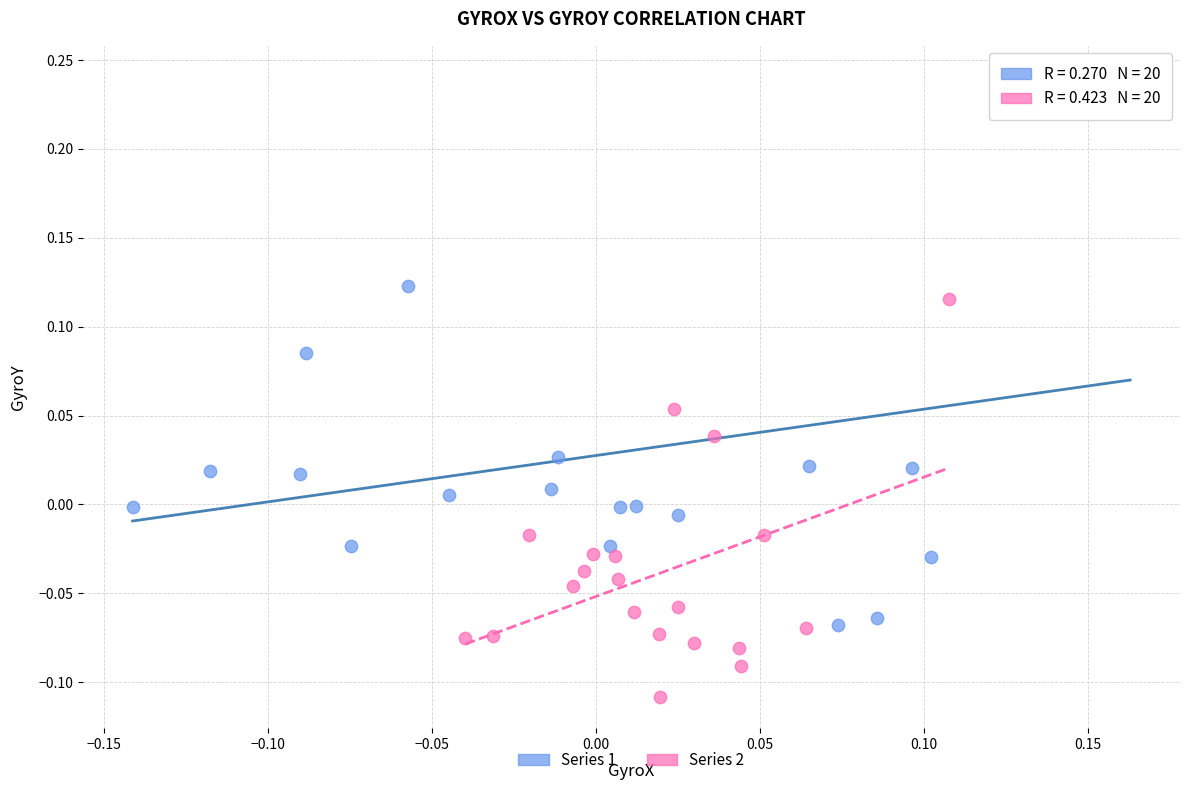

What are all the series names shown in the legend?

Series 1, Series 2